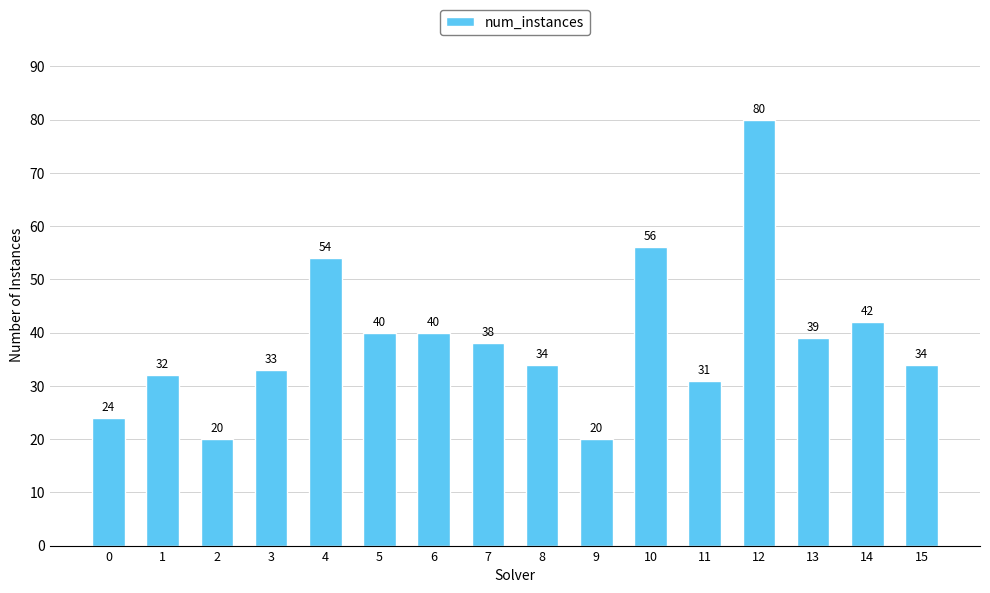

Are the bars grouped side by side (vs. stacked)?

No